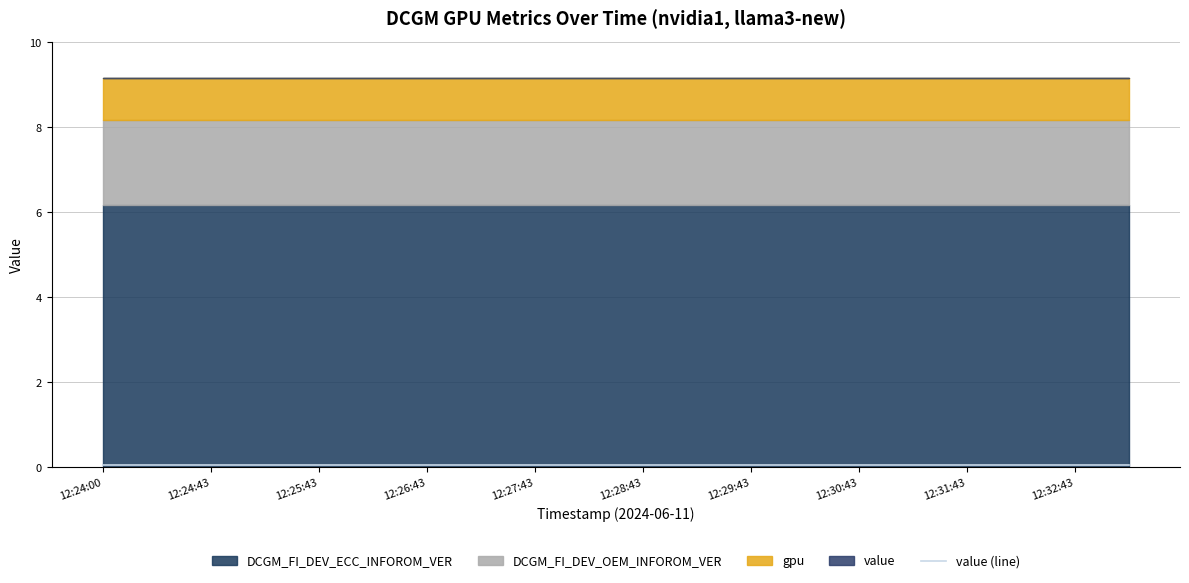

Reading left to right, transcribe all the data shown in this chart.

DCGM_FI_DEV_ECC_INFOROM_VER: 6.2	6.2	6.2	6.2	6.2	6.2	6.2	6.2	6.2	6.2	6.2	6.2	6.2	6.2	6.2	6.2	6.2	6.2	6.2	6.2
DCGM_FI_DEV_OEM_INFOROM_VER: 2.0	2.0	2.0	2.0	2.0	2.0	2.0	2.0	2.0	2.0	2.0	2.0	2.0	2.0	2.0	2.0	2.0	2.0	2.0	2.0
gpu: 1.0	1.0	1.0	1.0	1.0	1.0	1.0	1.0	1.0	1.0	1.0	1.0	1.0	1.0	1.0	1.0	1.0	1.0	1.0	1.0
value: 0.0	0.0	0.0	0.0	0.0	0.0	0.0	0.0	0.0	0.0	0.0	0.0	0.0	0.0	0.0	0.0	0.0	0.0	0.0	0.0